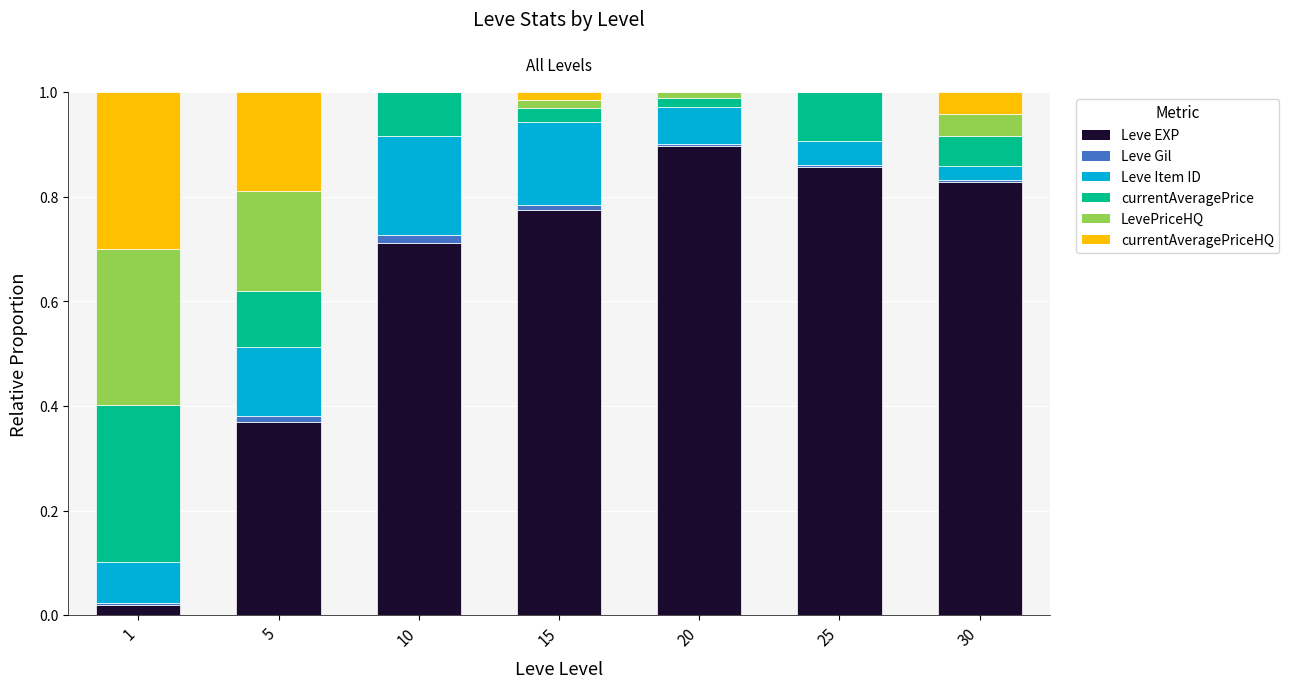

True or false: Leve EXP has a value of 0.6 at 25.

False